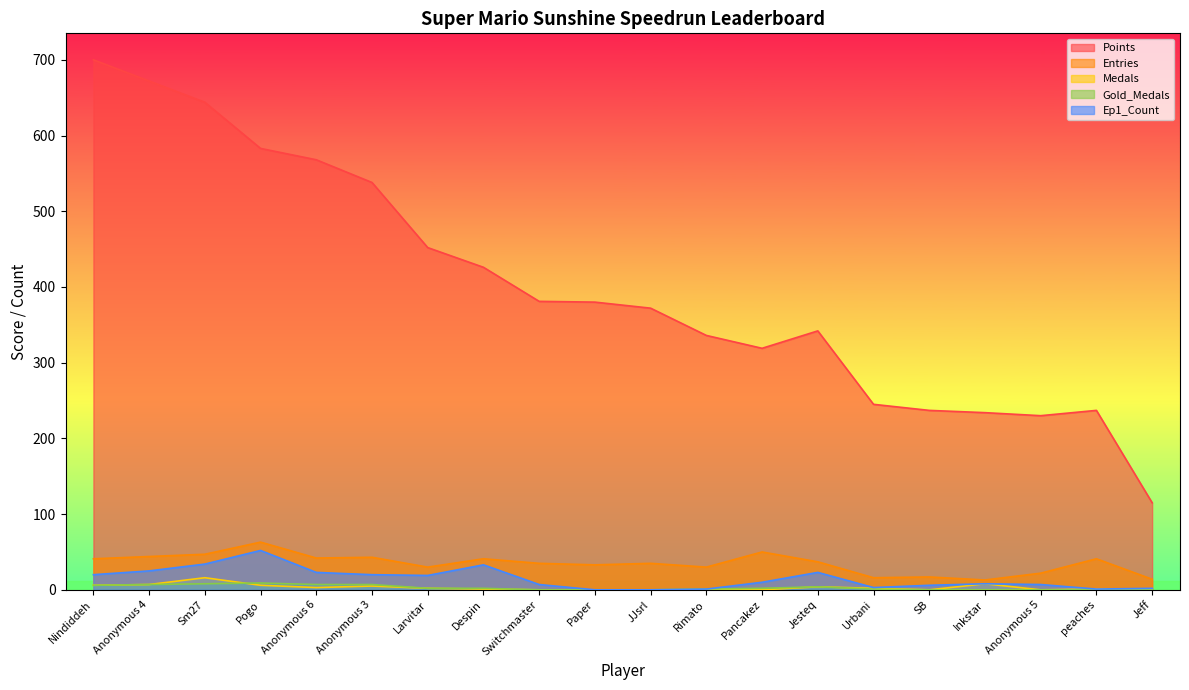

What is the difference between the maximum and second lowest values in the Entries series?

49